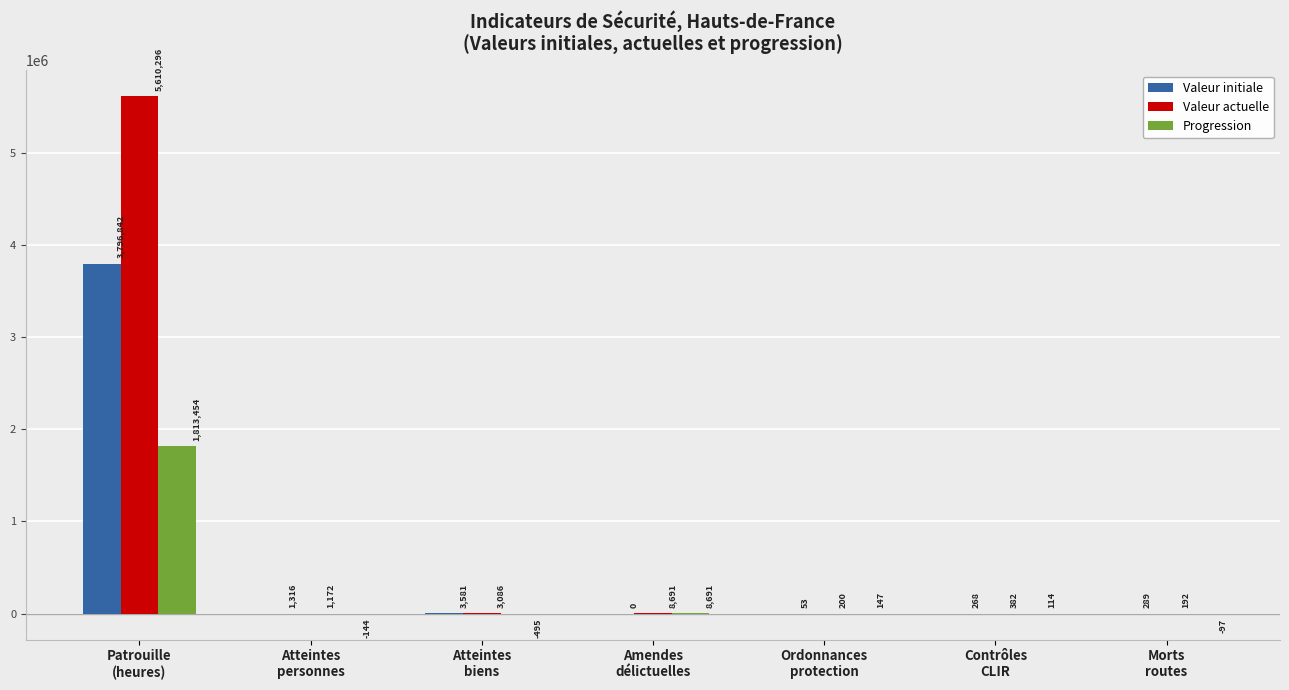

What is the greatest value displayed?

5610296